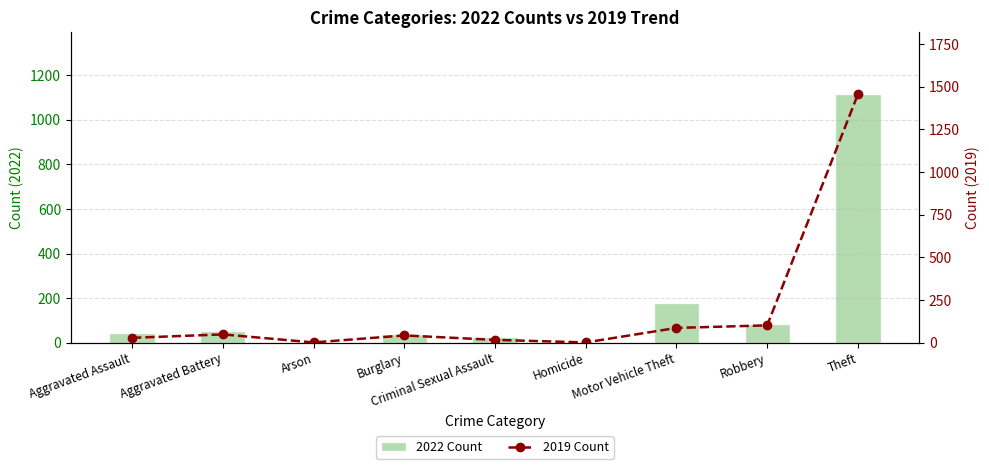

What is the label of the 8th bar from the left?

Robbery